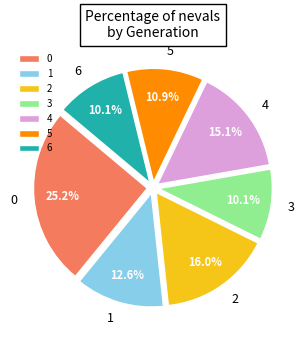

To the nearest percent, what is the combined percentage of 2 and 3?

26%